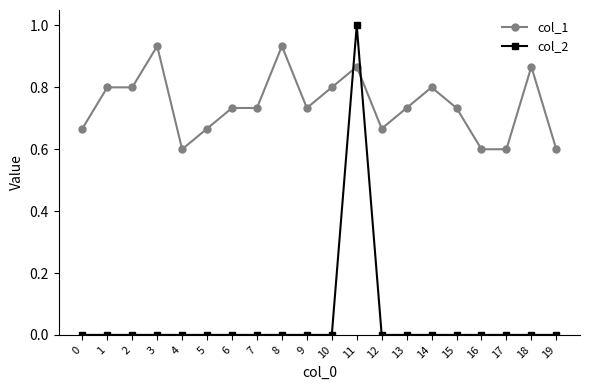

What is the difference between the col_1 values at 18 and 17?

0.3